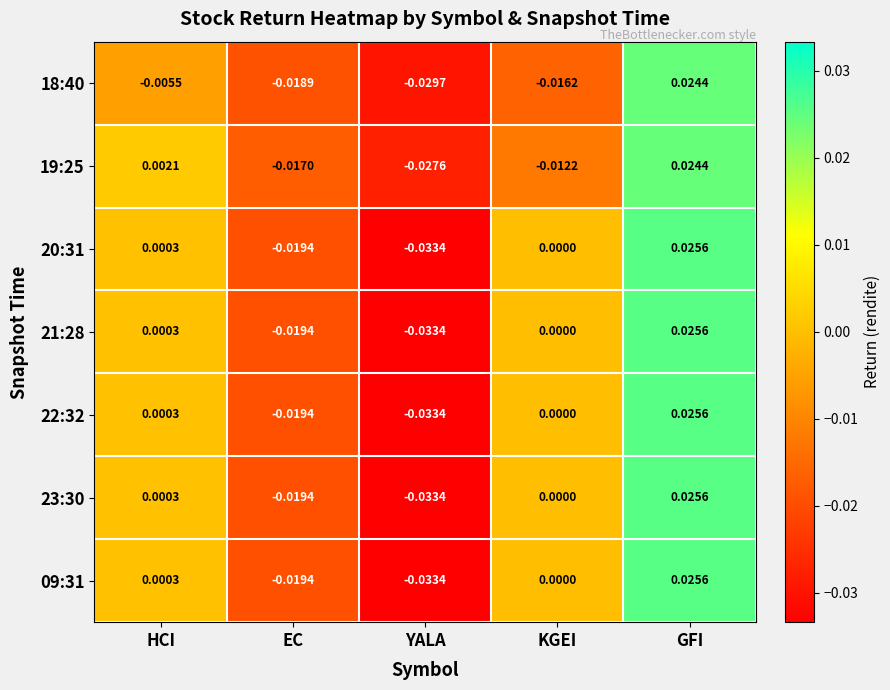

How many values in the 18:40 series exceed 0?

1